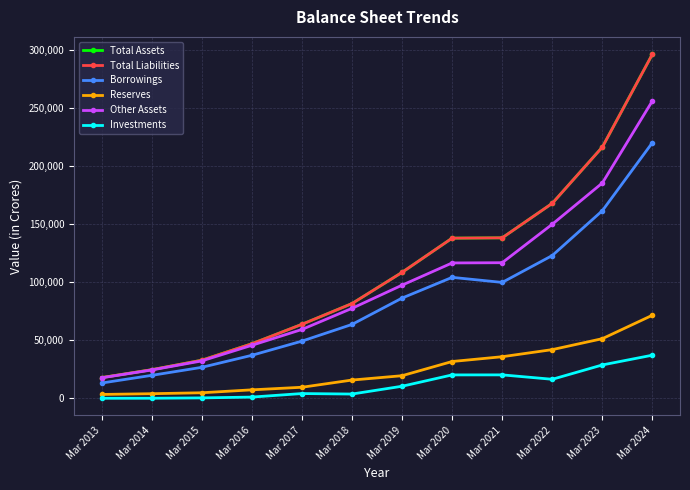

List the series in order of their peak value, highest first.

Total Assets, Total Liabilities, Other Assets, Borrowings, Reserves, Investments